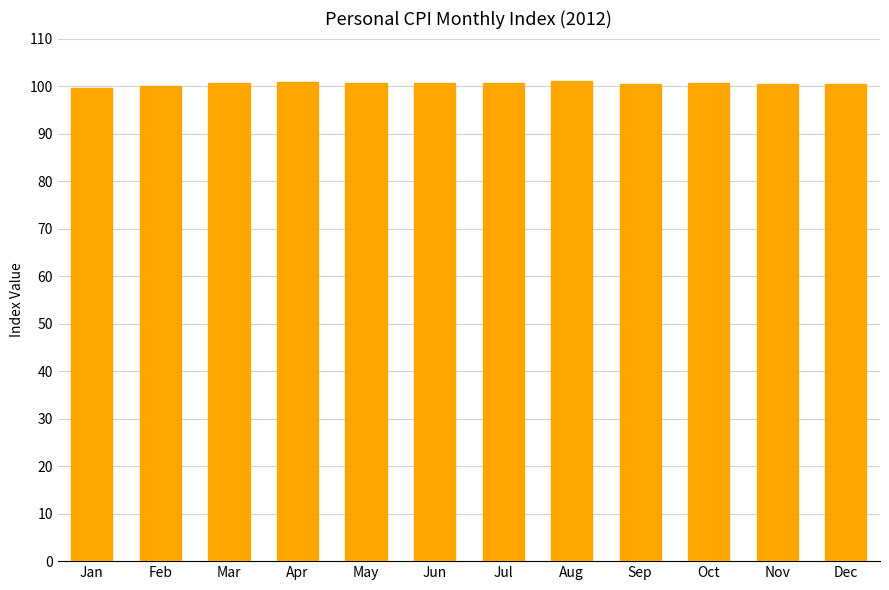

True or false: the data shows 100.1 at Feb.

True